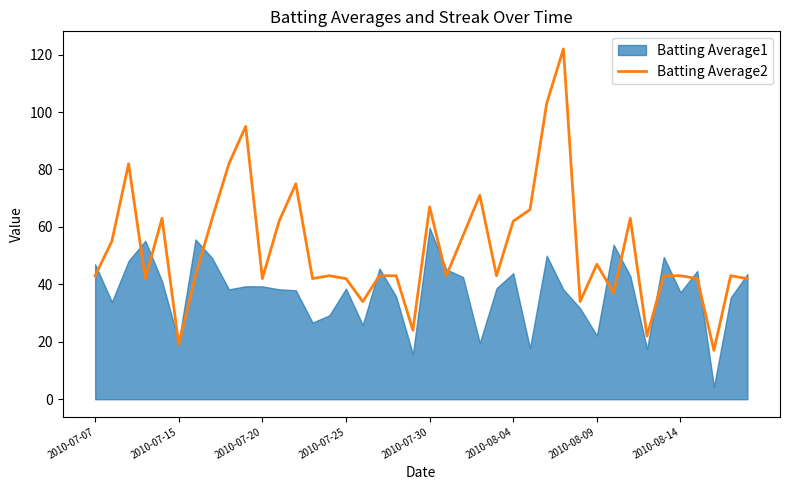

What is the greatest value displayed?

122.0